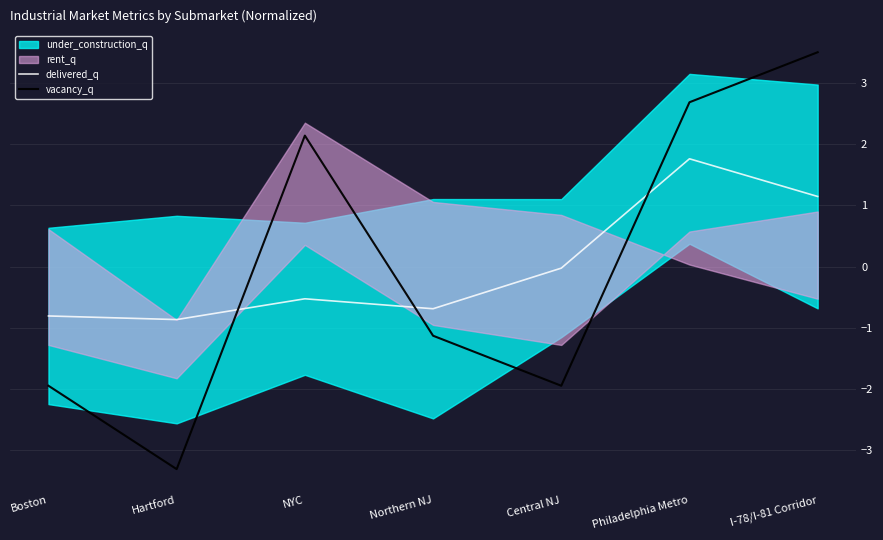

What is the label of the 3rd point from the right?

Central NJ